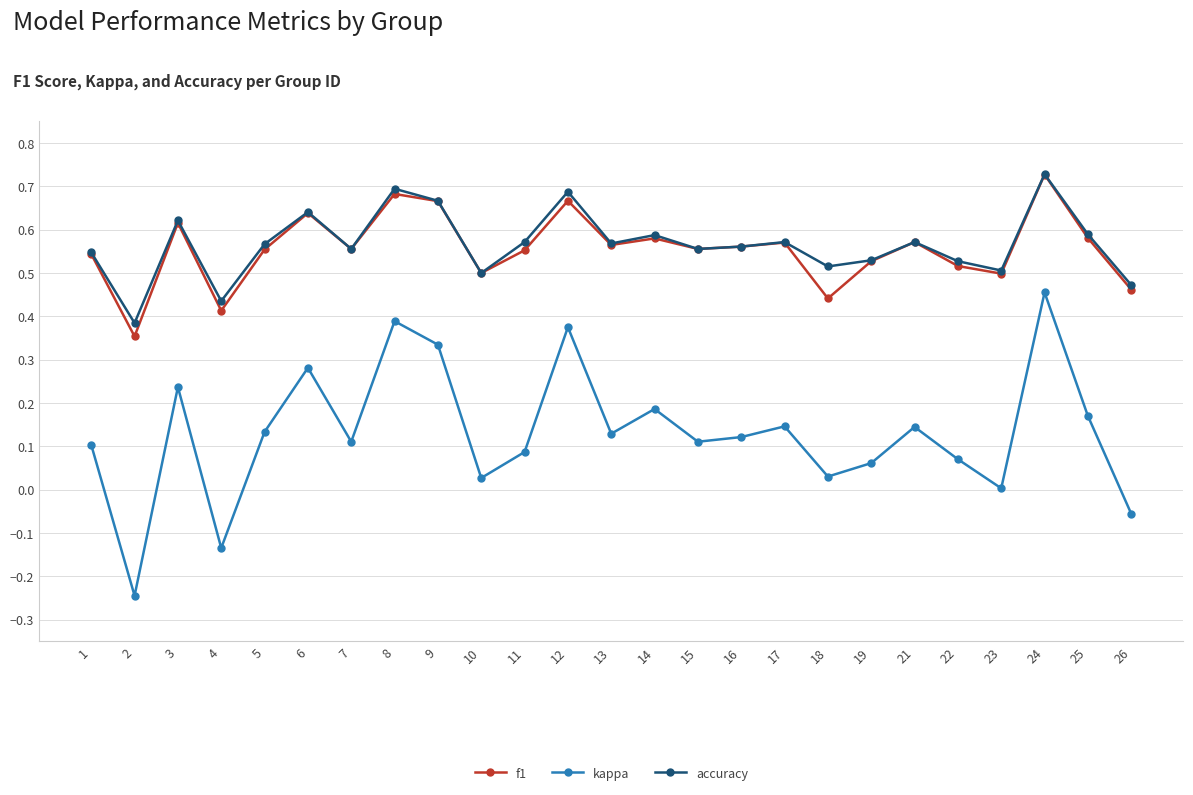

At which category is the sum across all series the highest?

24